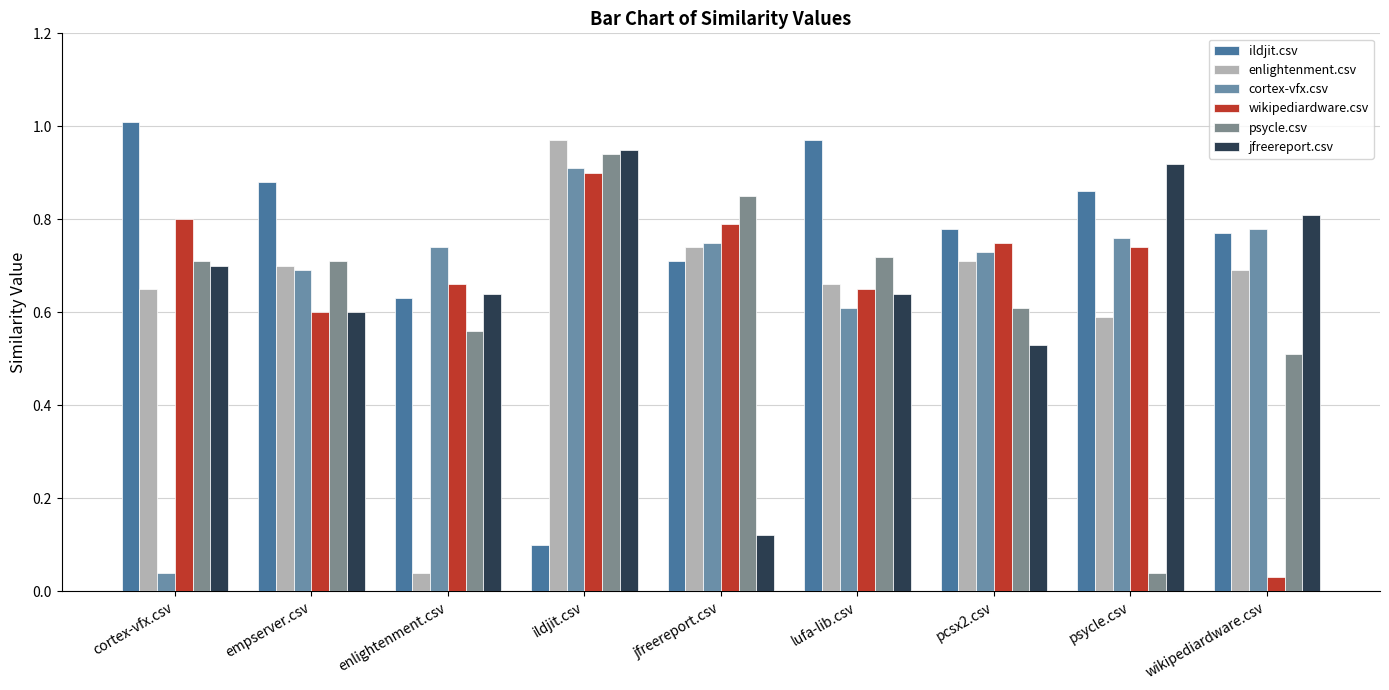

How many data points does each series have?

9